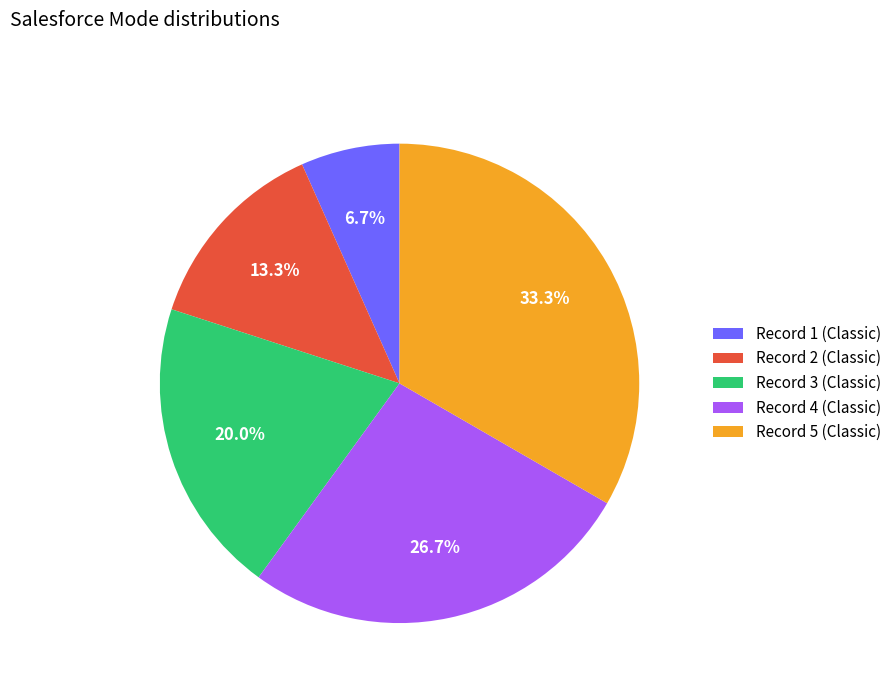

Approximately how many times larger is the value at Record 3 (Classic) compared to Record 1 (Classic)?

3.0